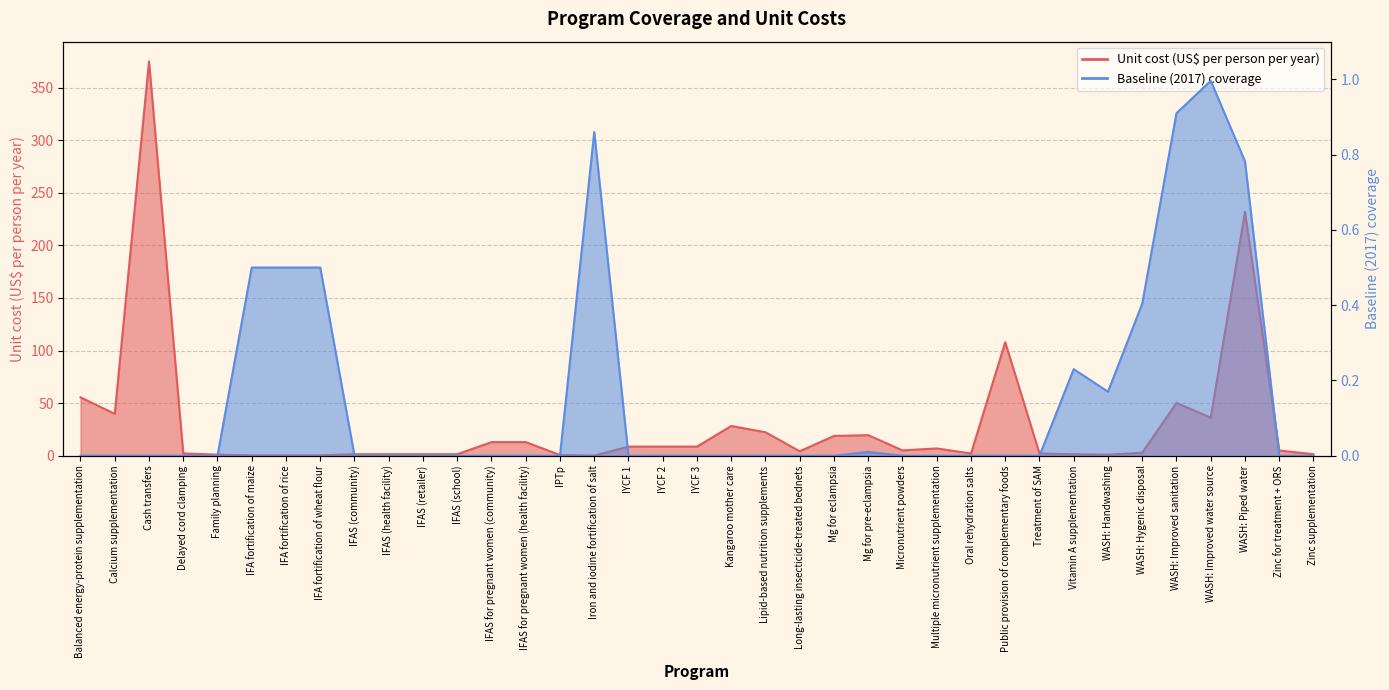

Which series changed the most between IFA fortification of rice and IFAS (retailer)?

Unit cost (US$ per person per year)